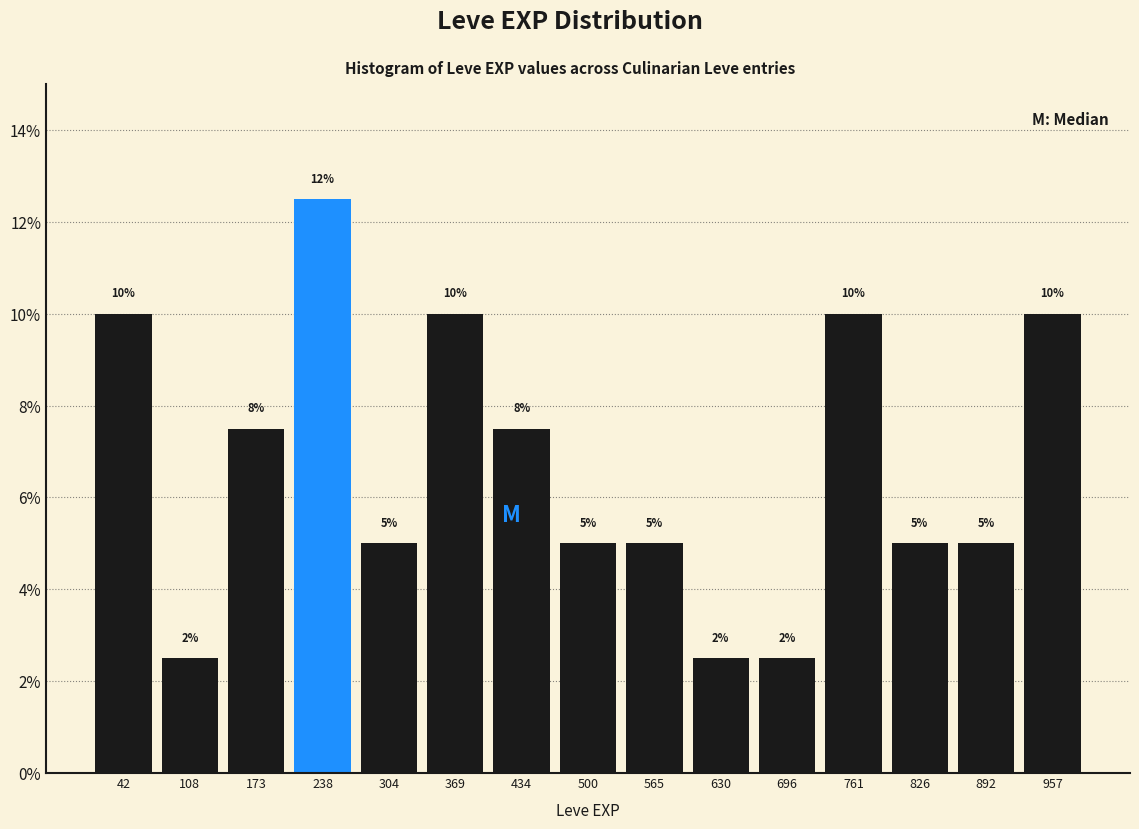

Over which range of the x-axis is the bar tallest?

210 to 270